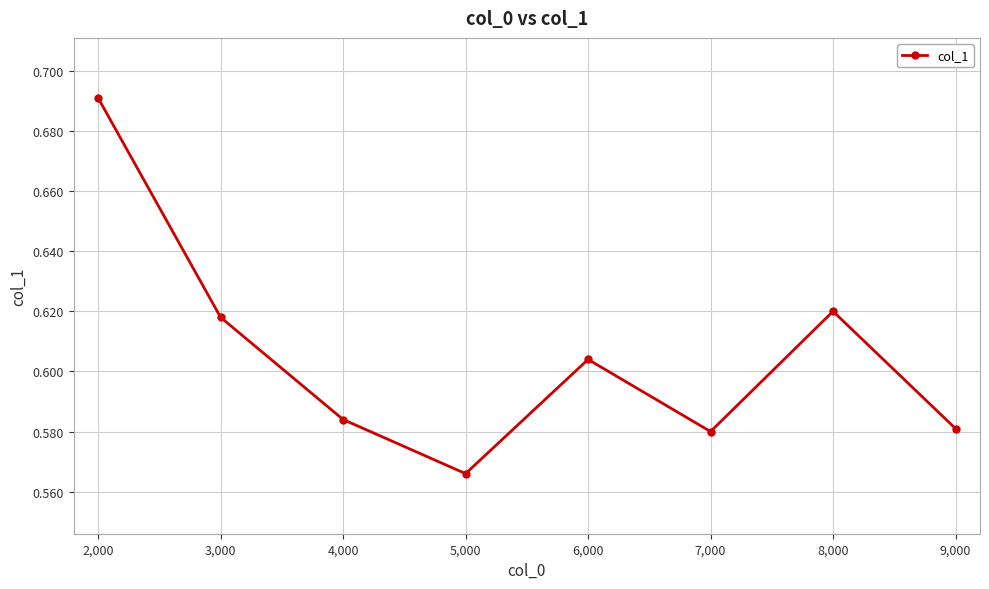

What is the label of the 7th point from the right?

3,000